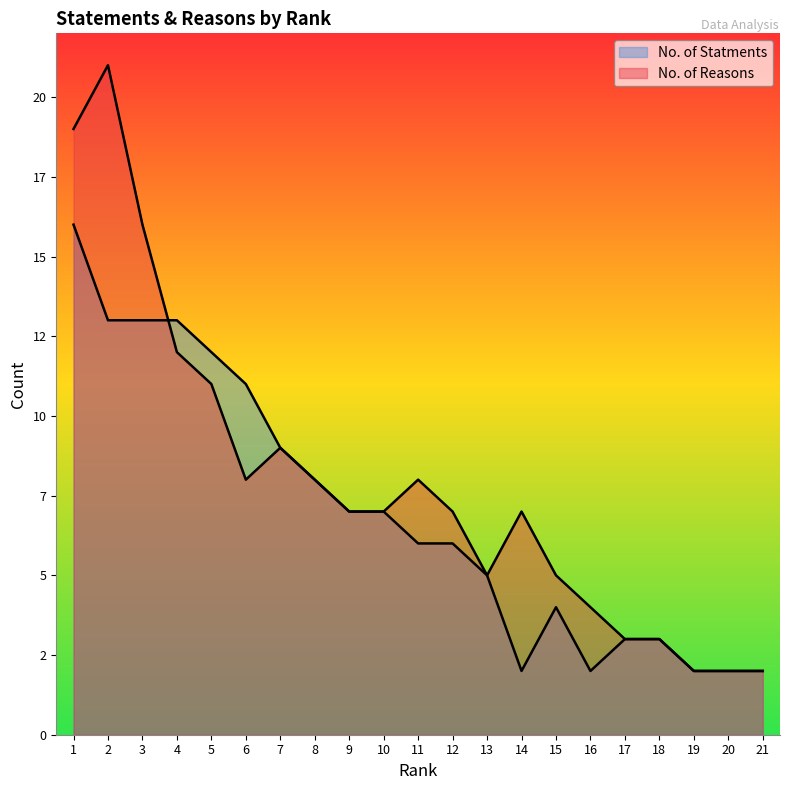

How many lines are shown in the chart?

2